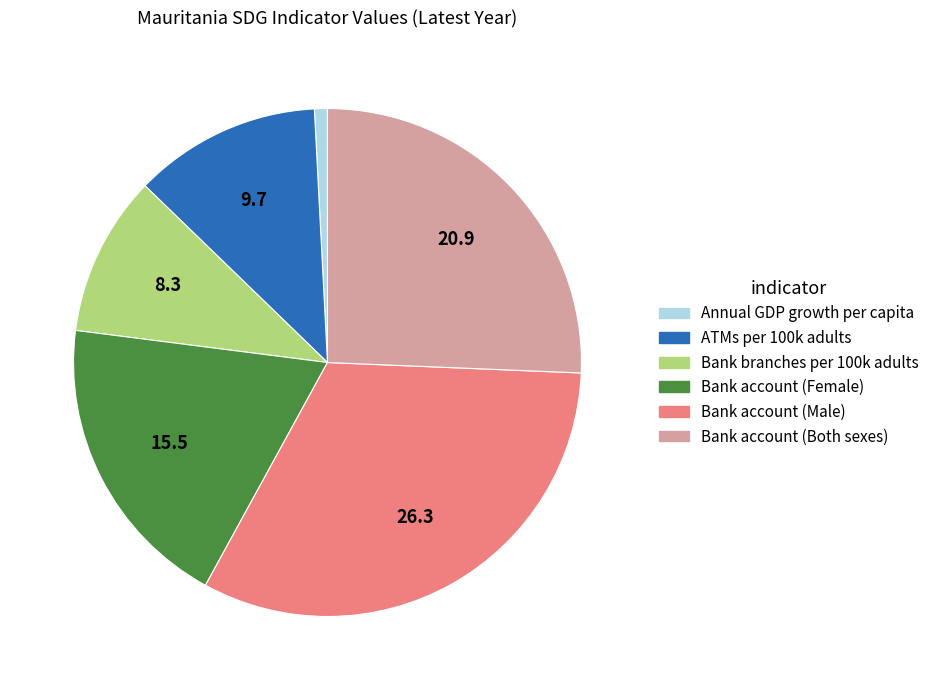

How many segments does this pie chart have?

6